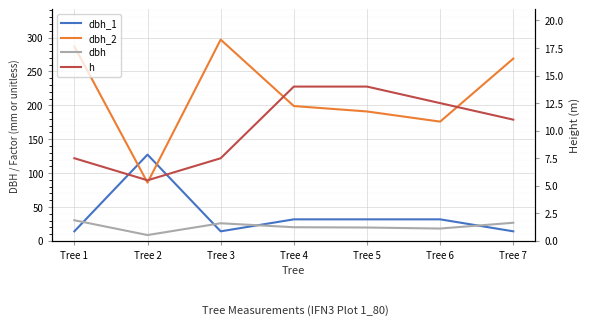

What is the minimum value shown in the chart?

5.5